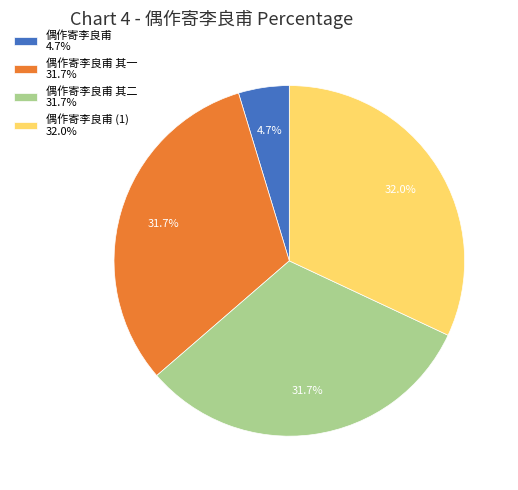

Which slice is the smallest?

偶作寄李良甫 4.7%